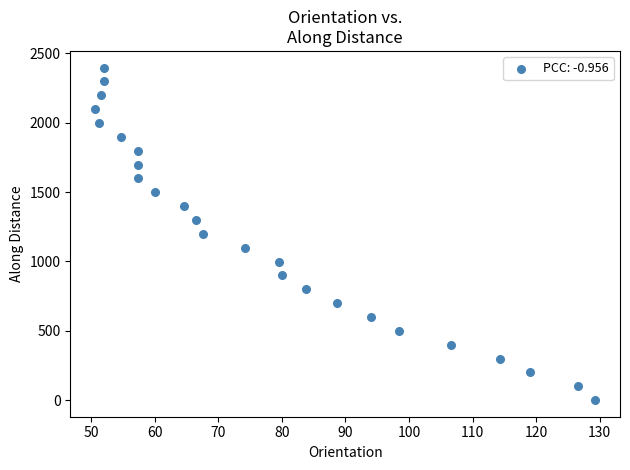

What is the range of Y values (max minus min)?

2397.7